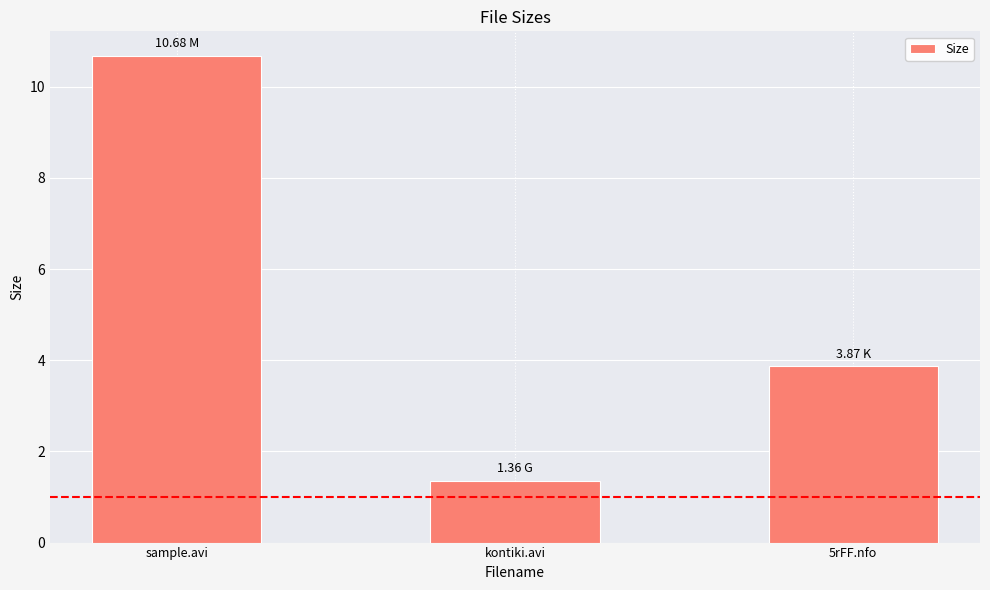

Reading right to left, what are all the values shown in this chart?

5rFF.nfo=3.9	kontiki.avi=1.4	sample.avi=10.7